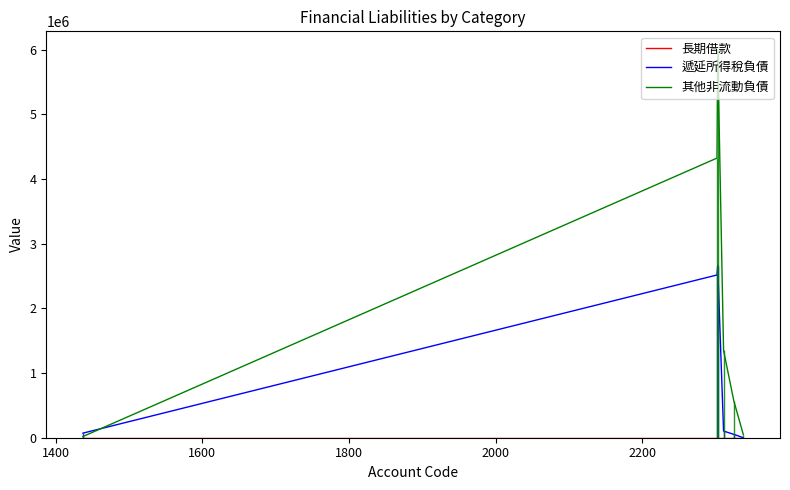

How many lines are shown in the chart?

3